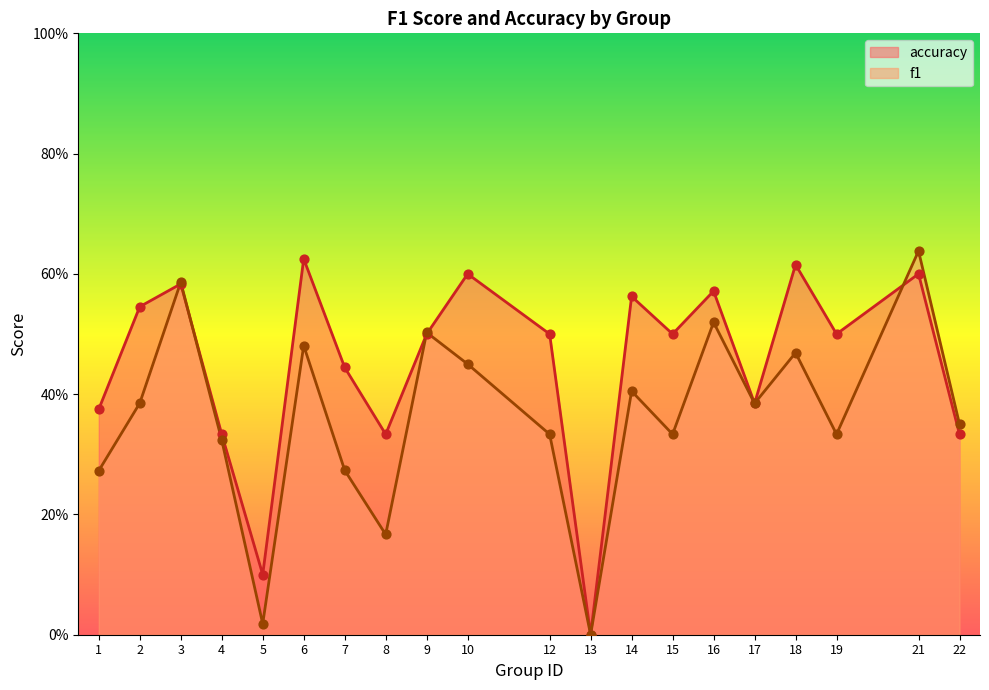

Which series reaches the minimum Y coordinate?

f1